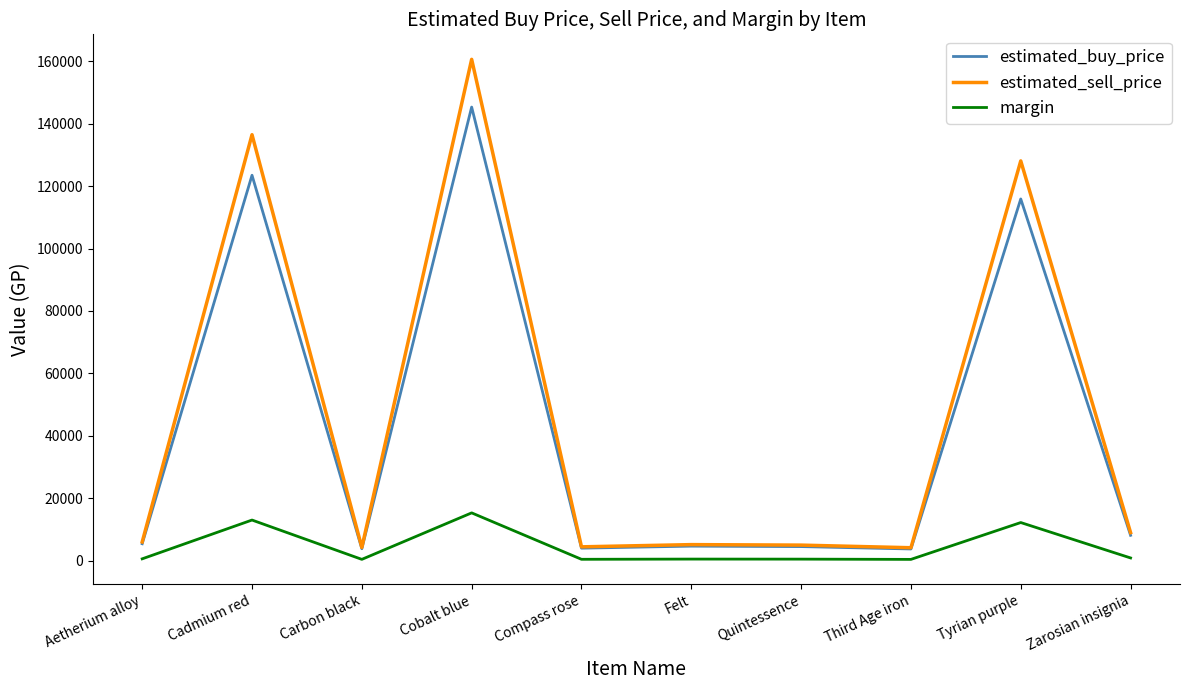

Which category has the highest value across all series?

Cobalt blue